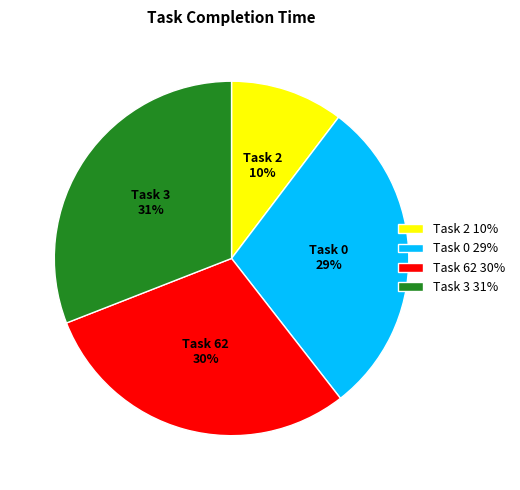

Do Task 0 29% and Task 2 10% together represent more than half of the pie?

No